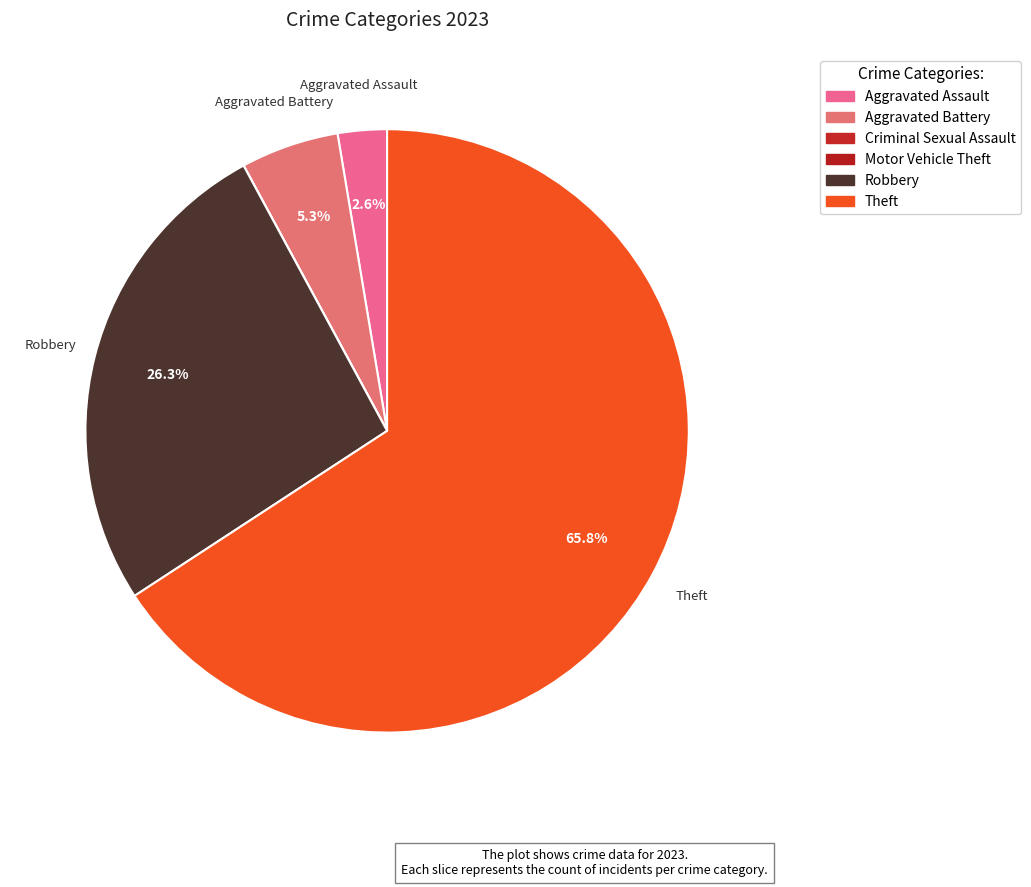

What portion of the pie excludes Motor Vehicle Theft?

100.0%